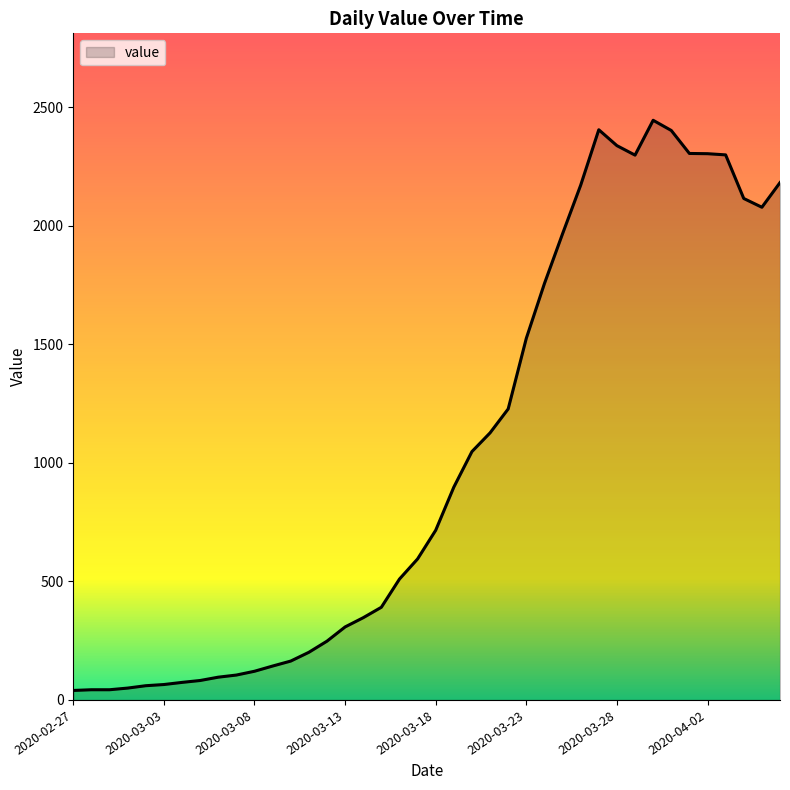

What is the maximum value shown in the chart?

2446